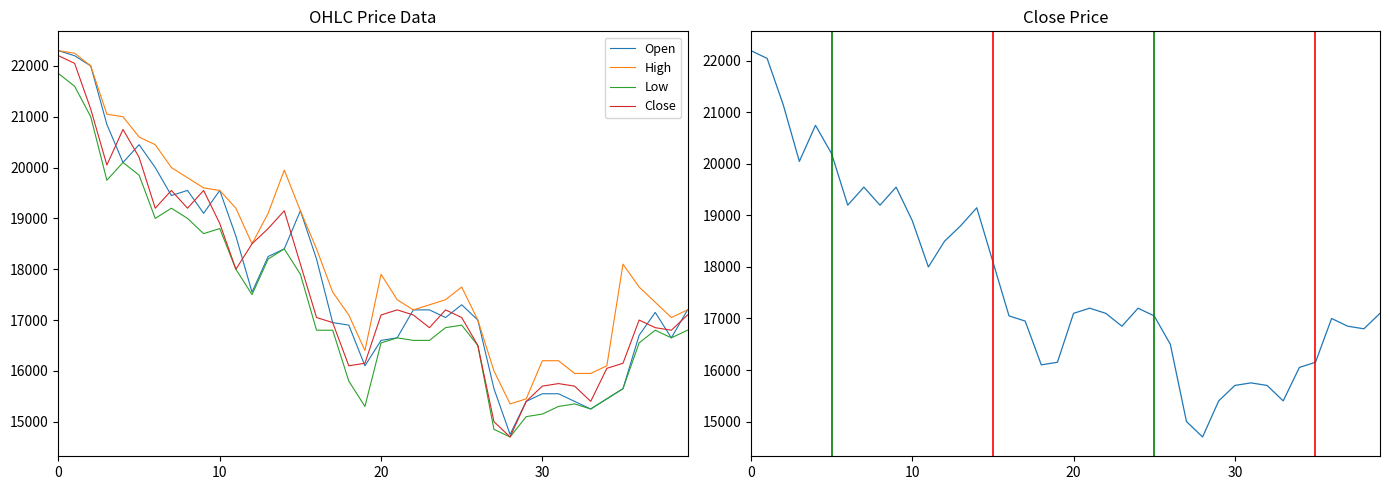

Rank the series at 4 from lowest to highest value.

Open, Low, Close, High